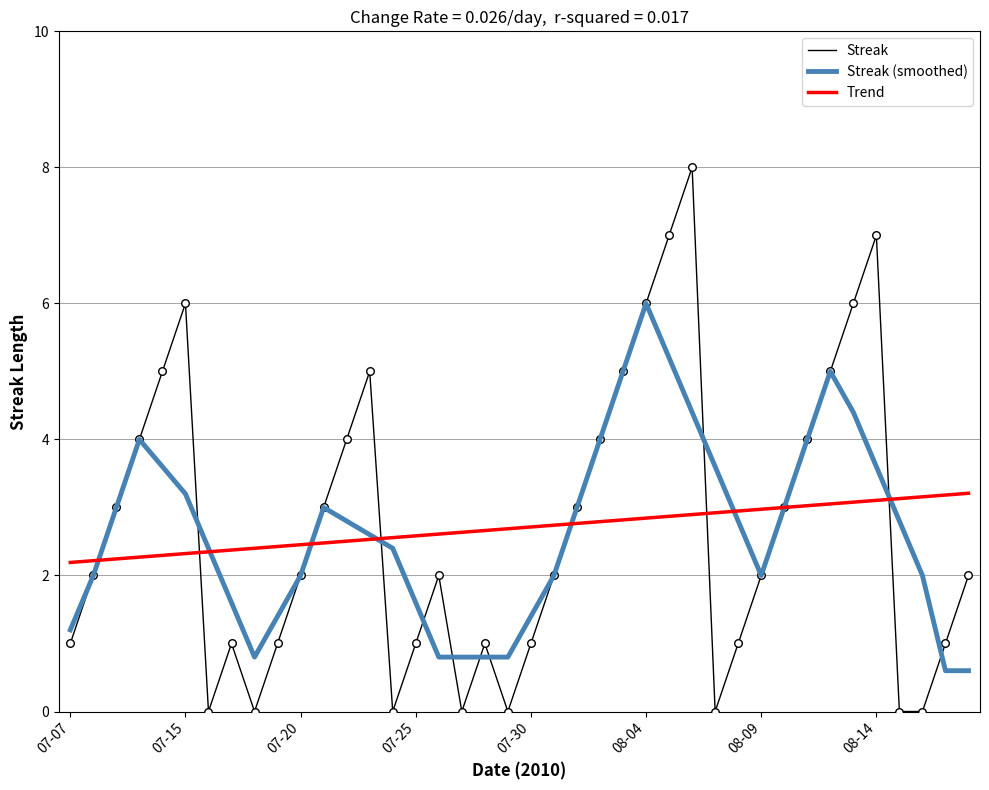

At how many categories does at least one series exceed 0?

40